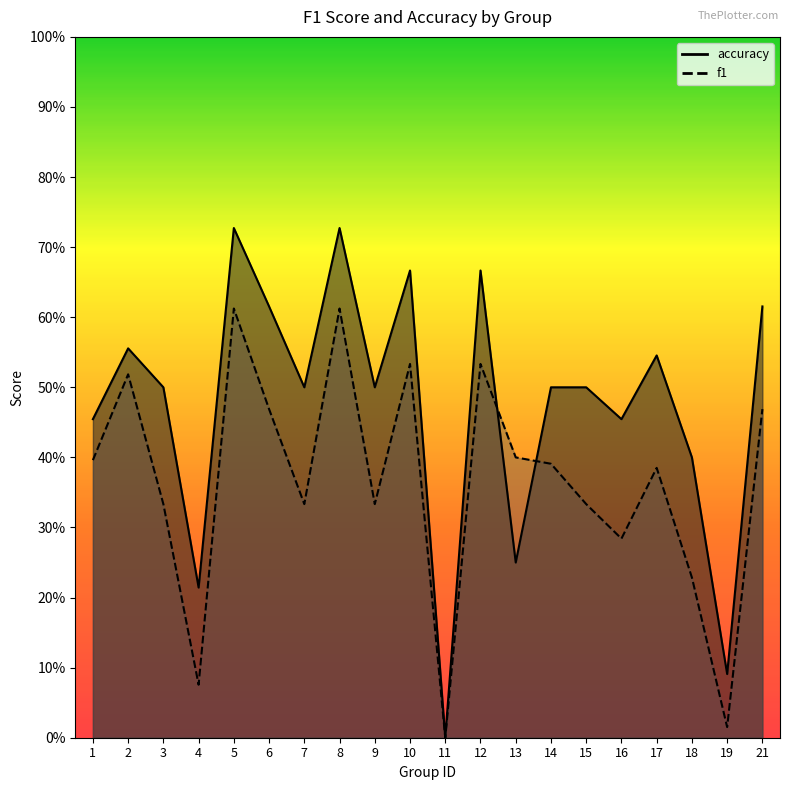

Which series ends up on top after the final intersection of f1 and accuracy?

accuracy